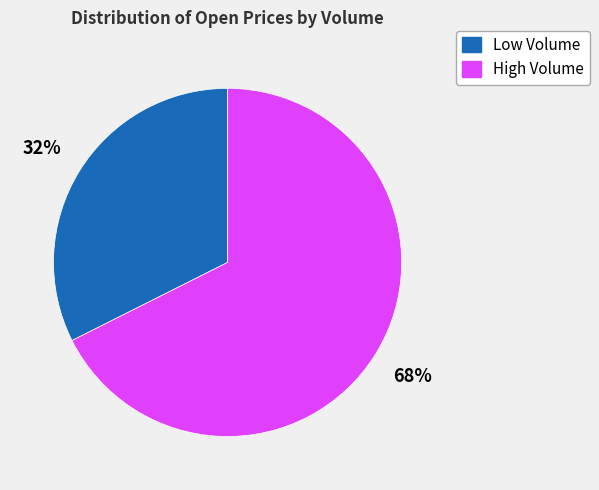

Does any single category account for the majority?

Yes